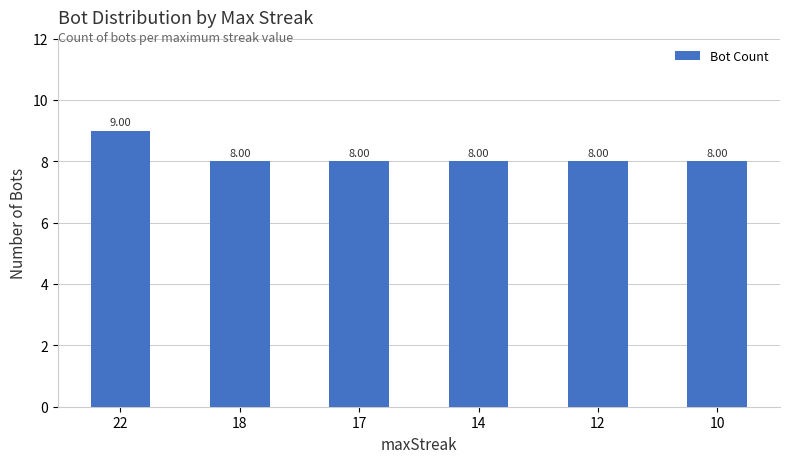

How many categories are shown in the chart?

6